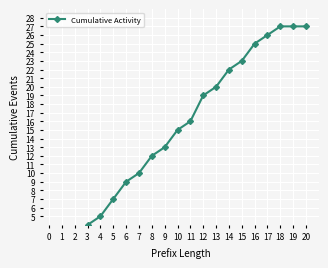

True or false: the data has more than 2 interior local peaks.

False